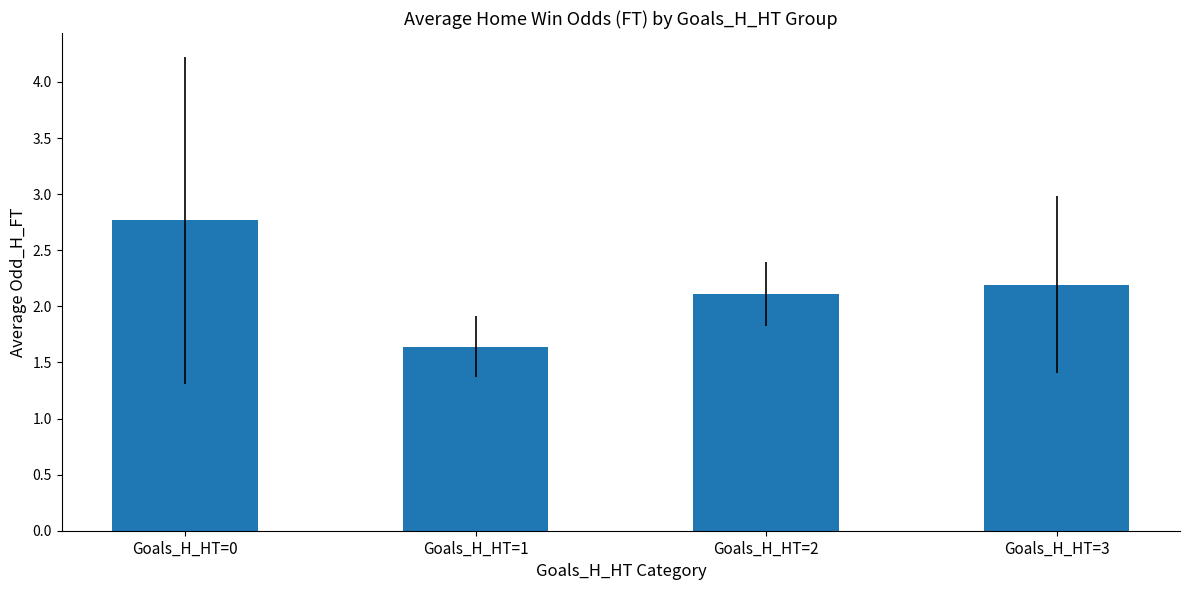

Which category has the highest value across all series?

Goals_H_HT=0